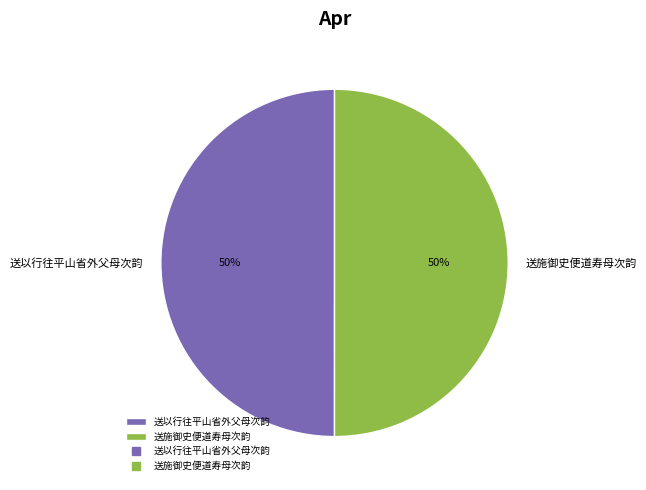

Approximately how many times larger is the value at 送以行往平山省外父母次韵 compared to 送施御史便道寿母次韵?

1.0